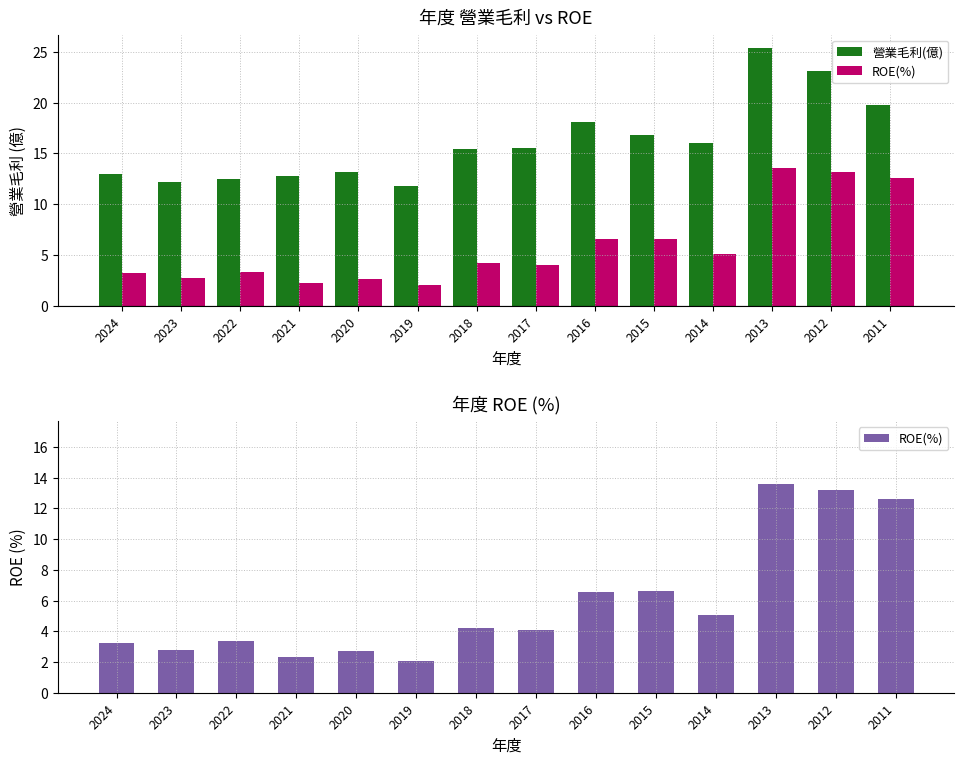

Which series has the widest spread of values?

營業毛利(億)